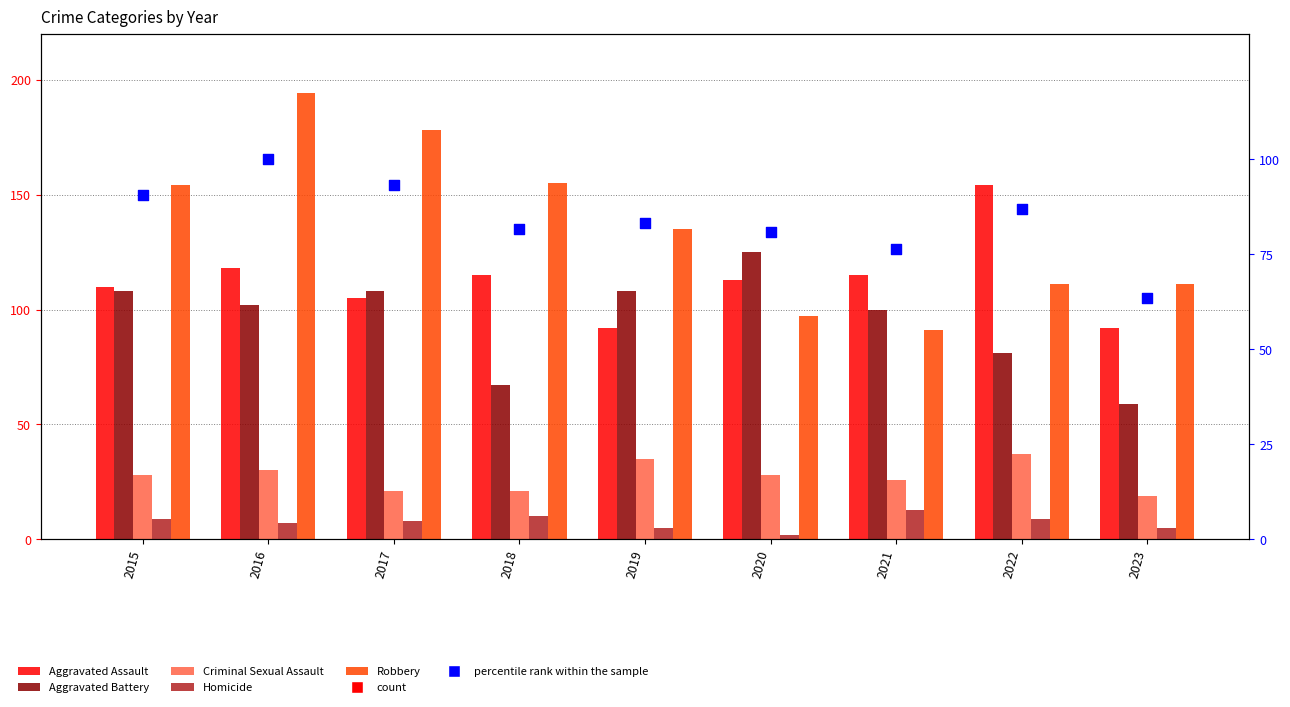

At how many categories does at least one series exceed 151?

5